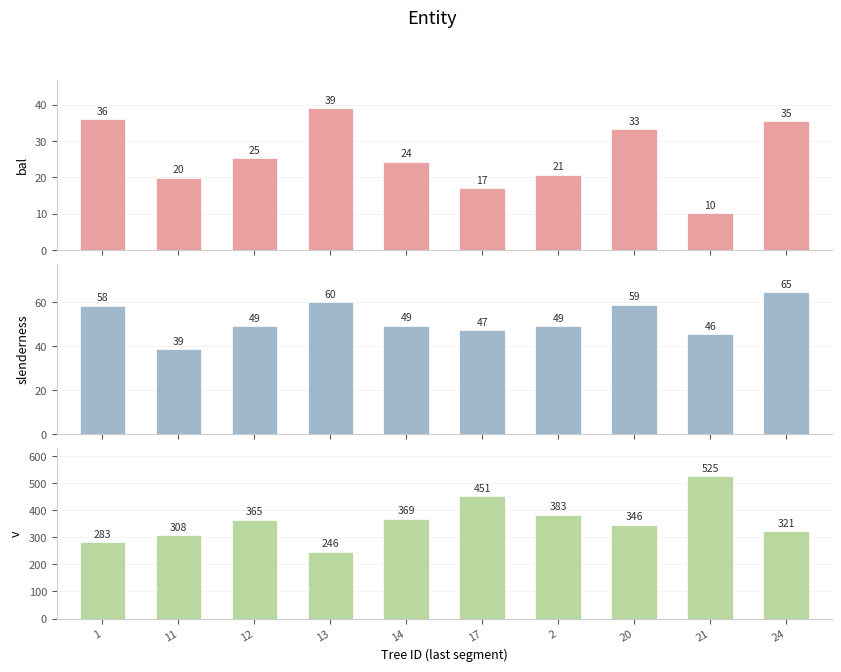

What is the difference between the highest and lowest values at 2?

362.3